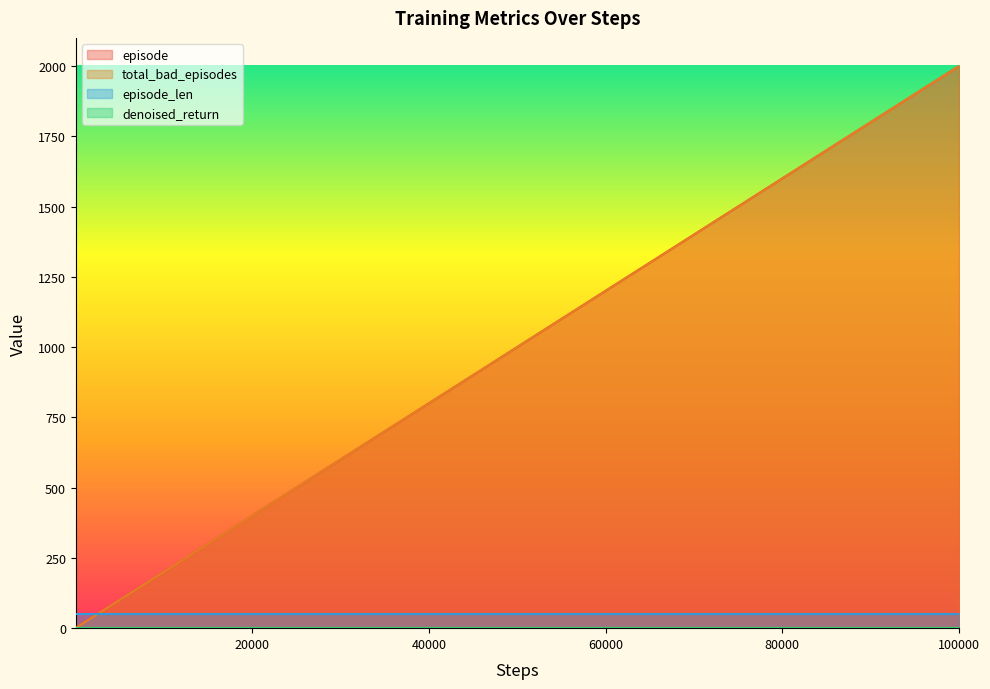

The total_bad_episodes series shows 1 at 20000. True or false?

False